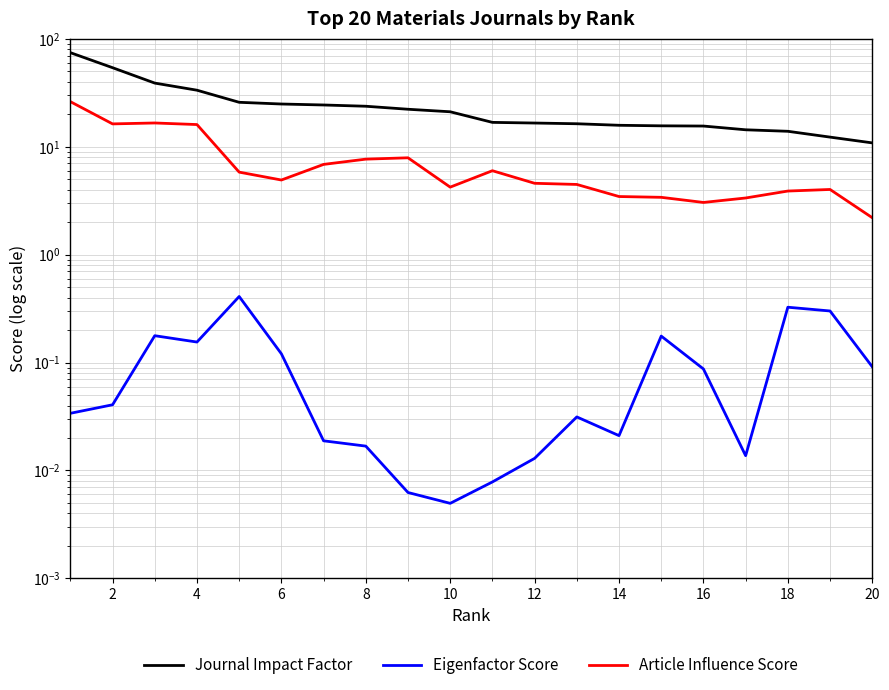

Is this an area chart (filled region under the line)?

No